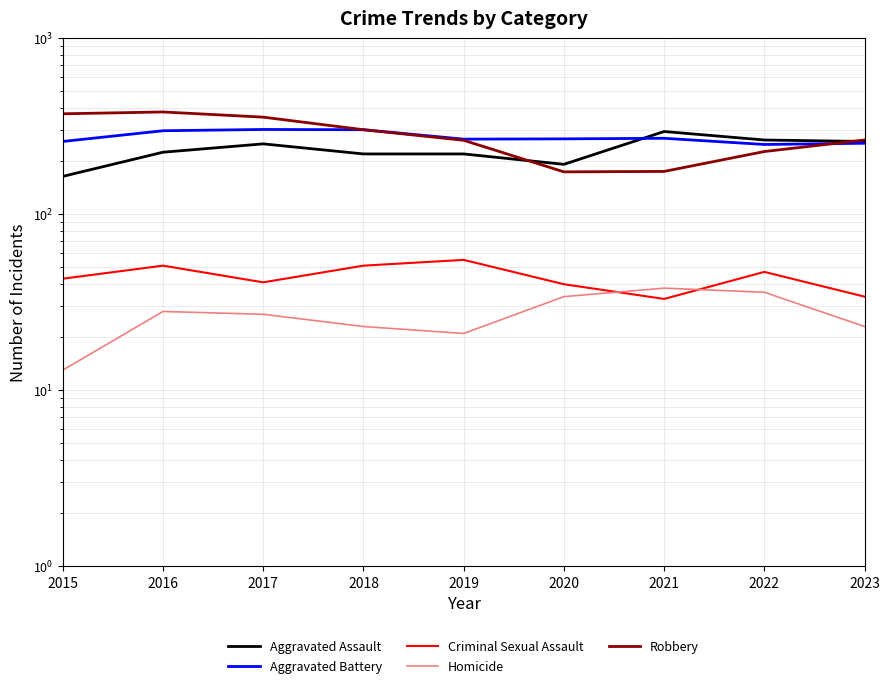

In Aggravated Assault, how many points are higher than both neighbors (excluding endpoints)?

2